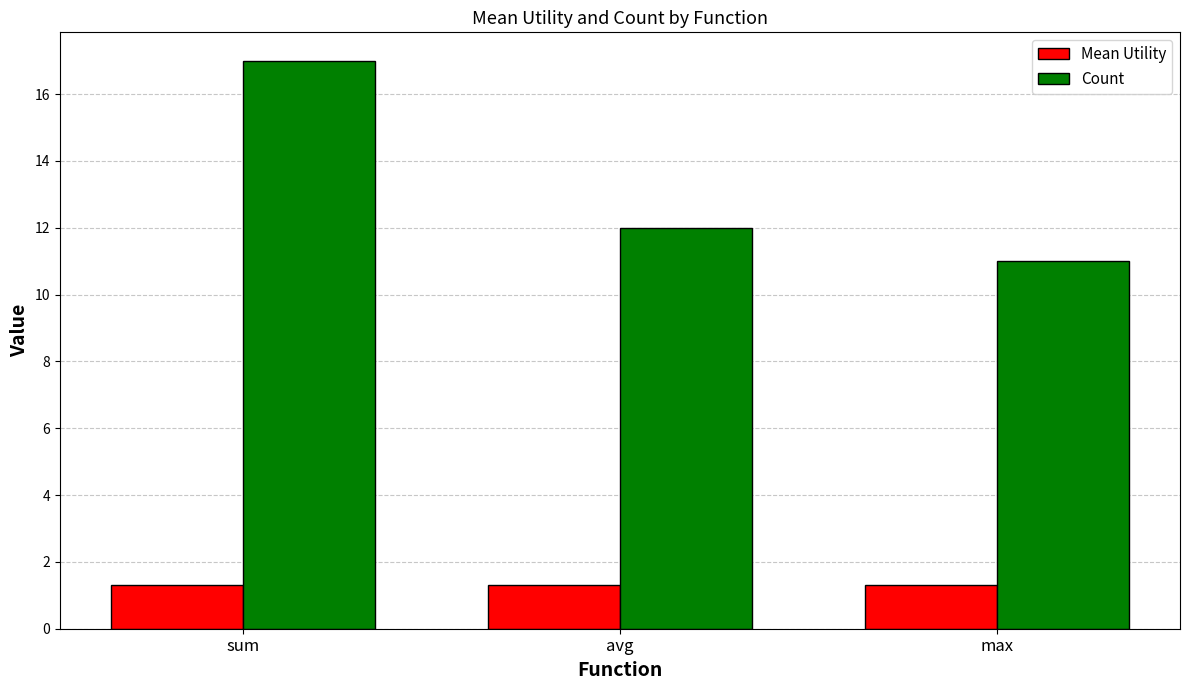

What is the total value across all series at avg?

13.3